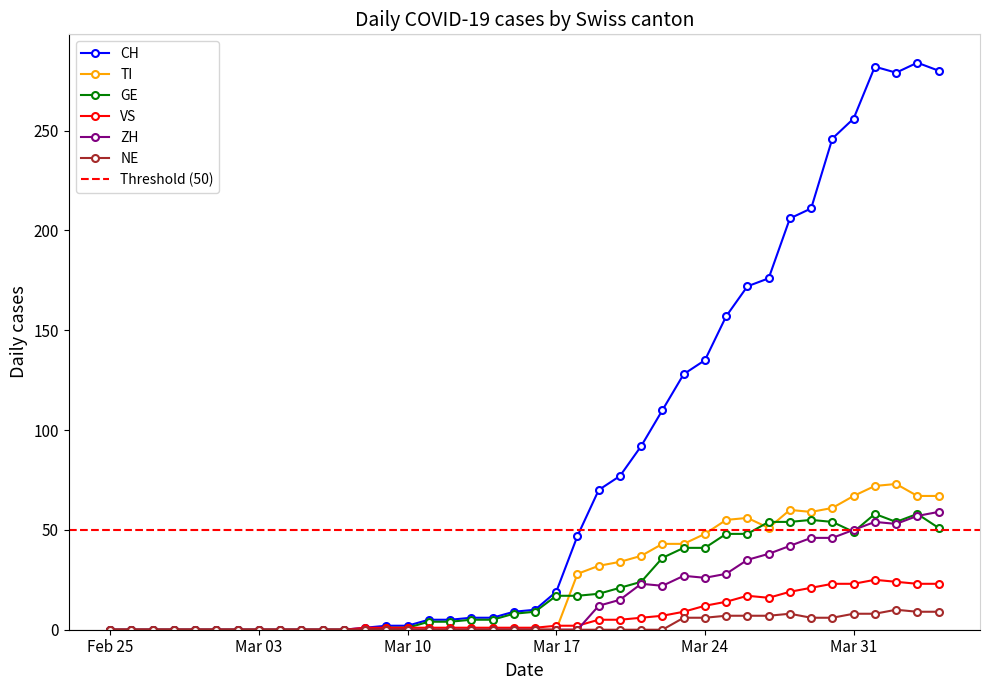

How many data points in CH are above 10?

19